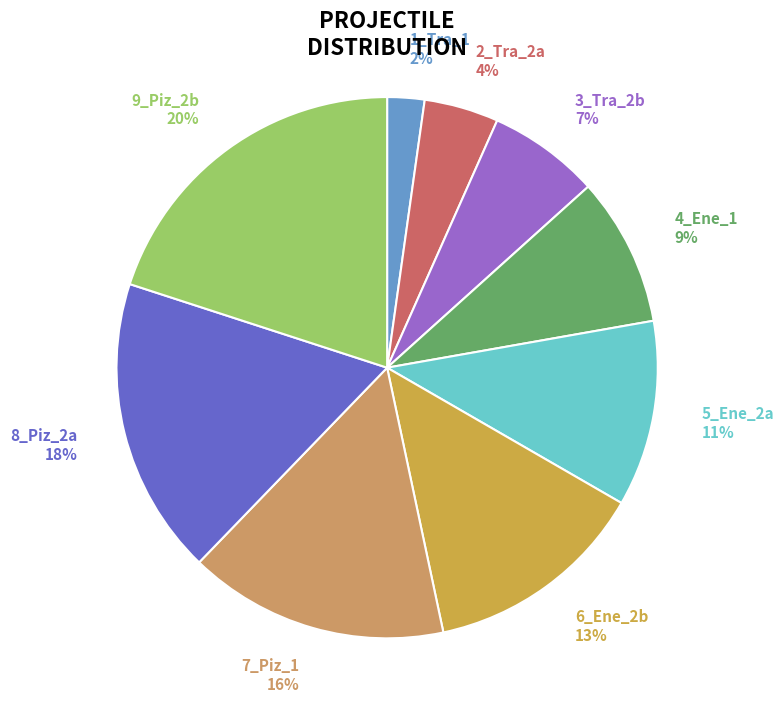

To the nearest percent, what is the difference between the largest and smallest slice percentages?

18%